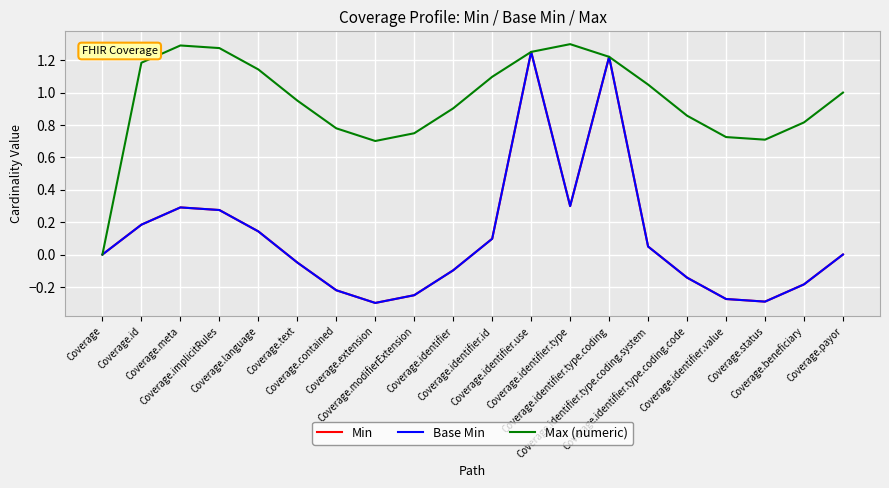

How many negative values does the Min series have?

10